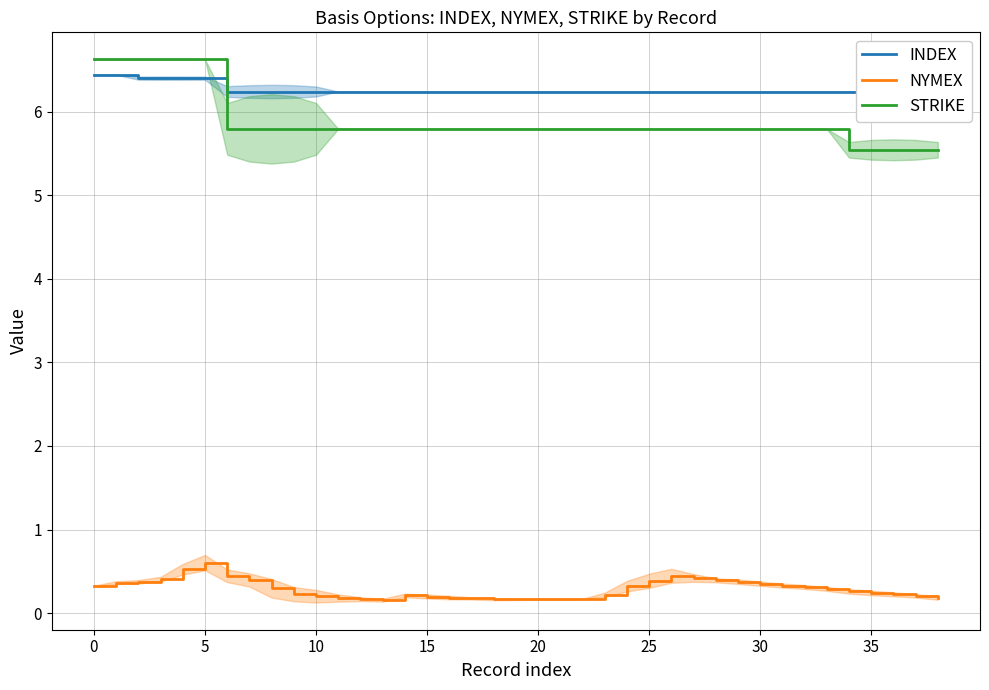

At how many categories does at least one series exceed 0?

39